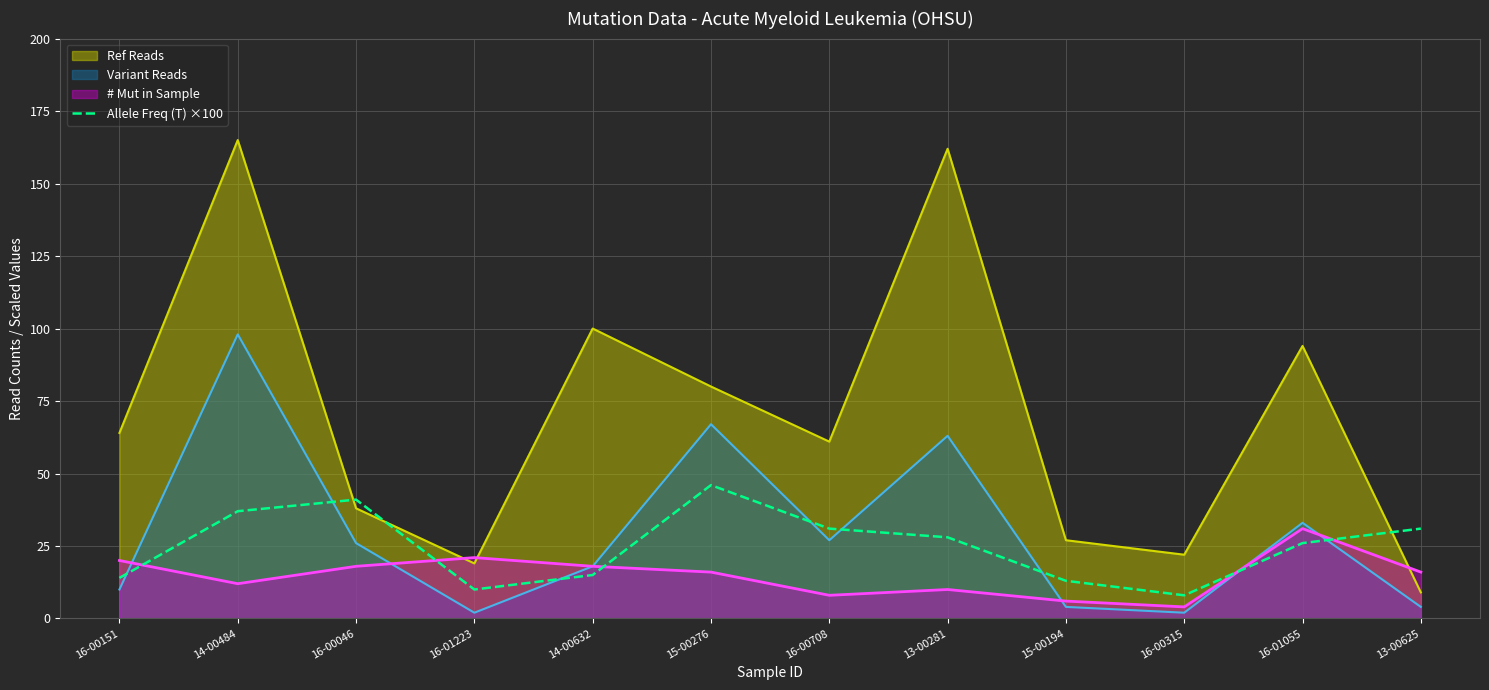

What is the spread (max minus min) of values at 15-00194?

23.0